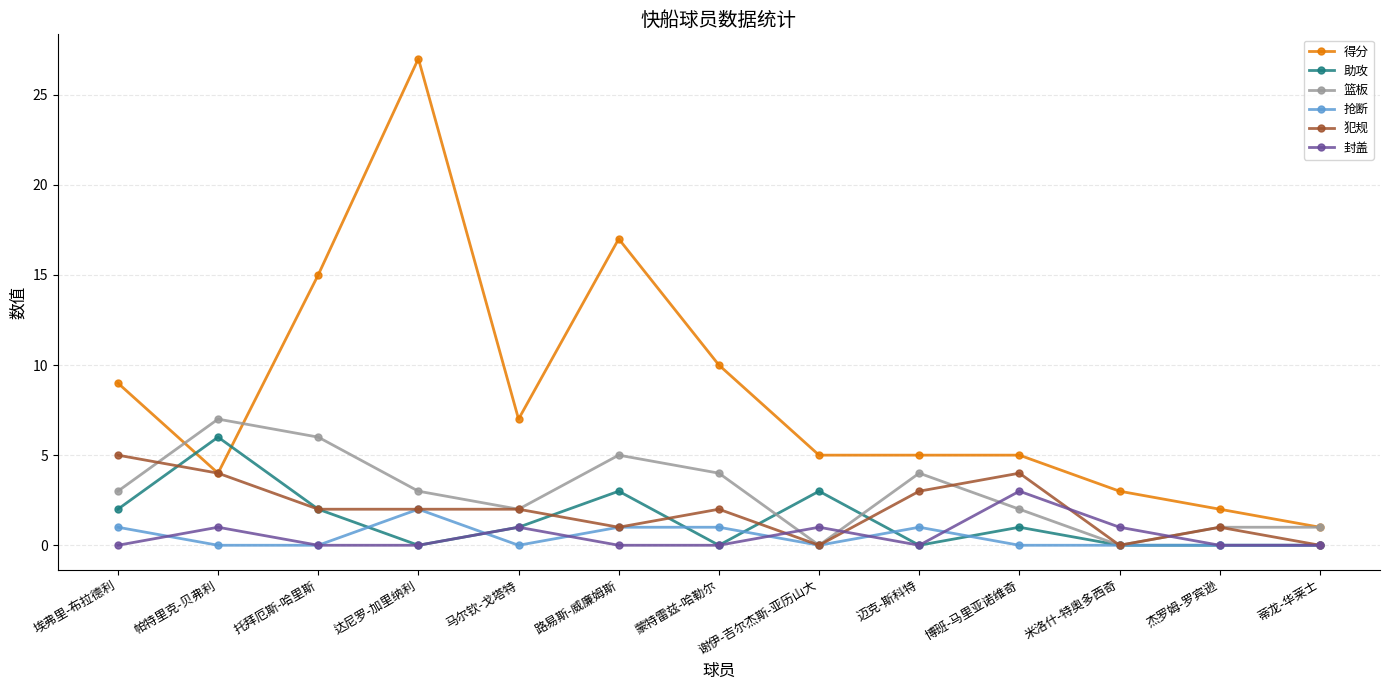

What is the difference between the 助攻 values at 埃弗里-布拉德利 and 路易斯-威廉姆斯?

1